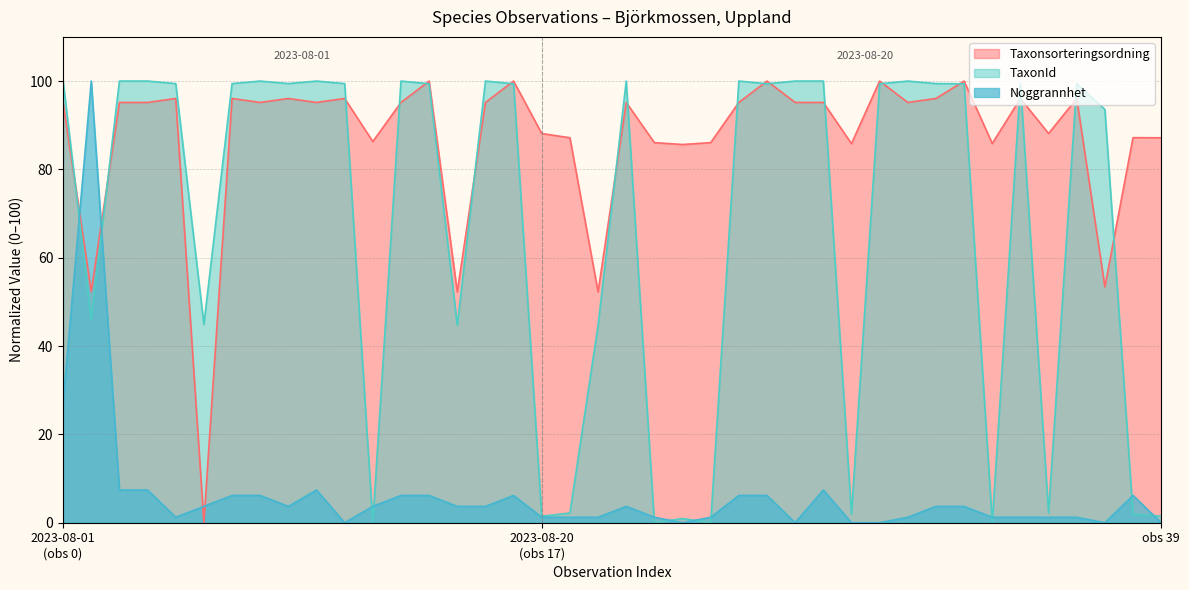

The value of TaxonId at 2023-08-20 is 67.7. True or false?

False